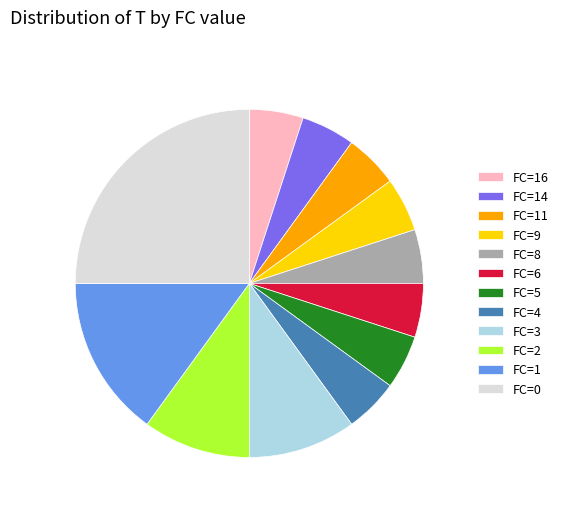

Is FC=4 the majority of the pie?

No